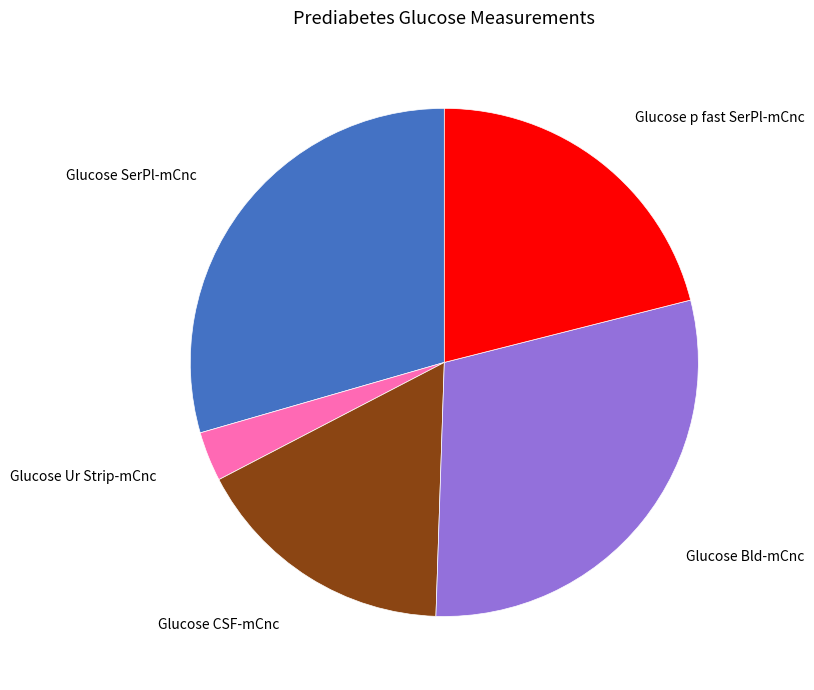

Is there a majority slice in this chart?

No